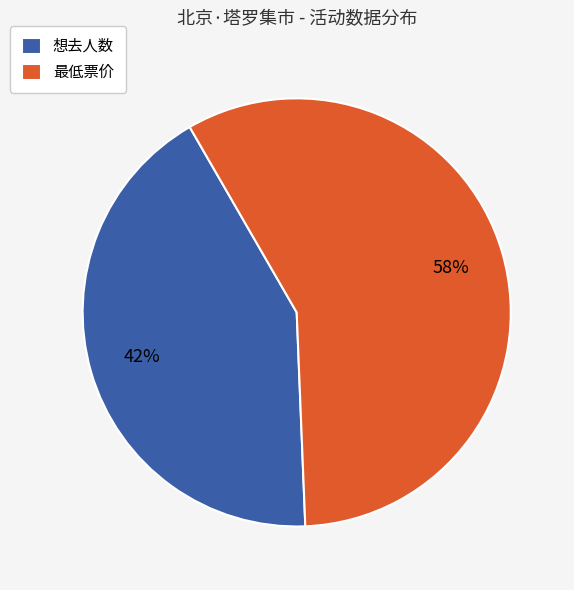

To the nearest percent, what is the combined percentage of 想去人数 and 最低票价?

100%